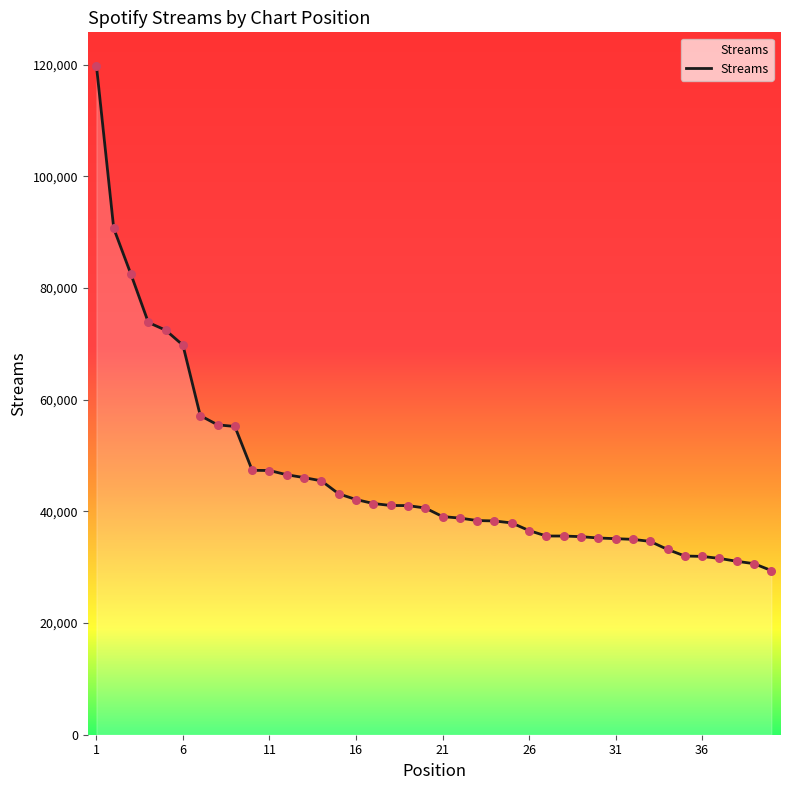

What is the maximum value shown in the chart?

119799